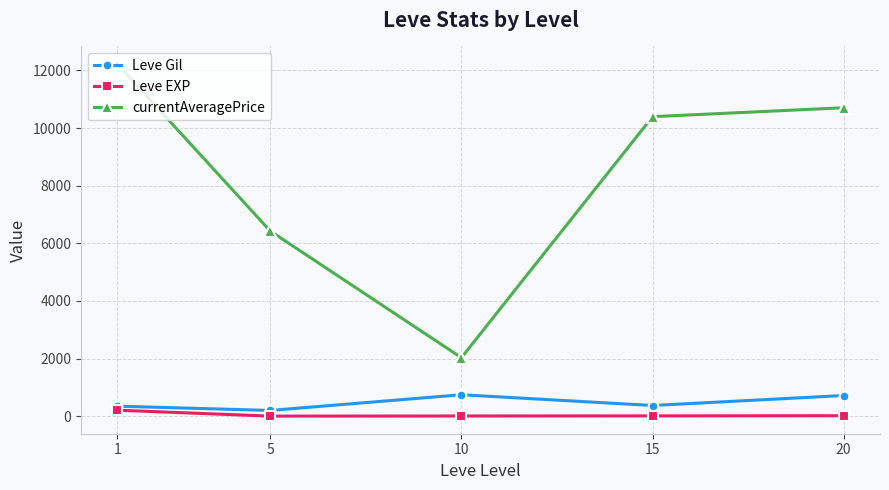

What is the value of the Leve EXP point at the 3rd from the left?

9.5